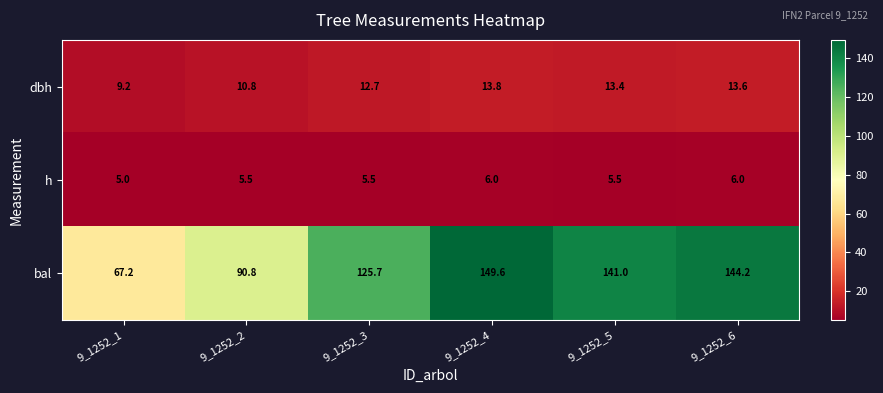

True or false: h has a value of 5.5 at 9_1252_2.

True